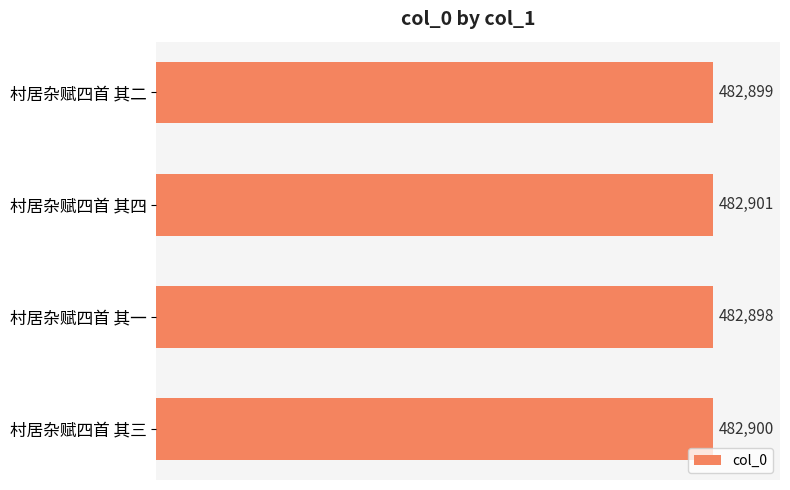

How many data points are less than 482900?

2